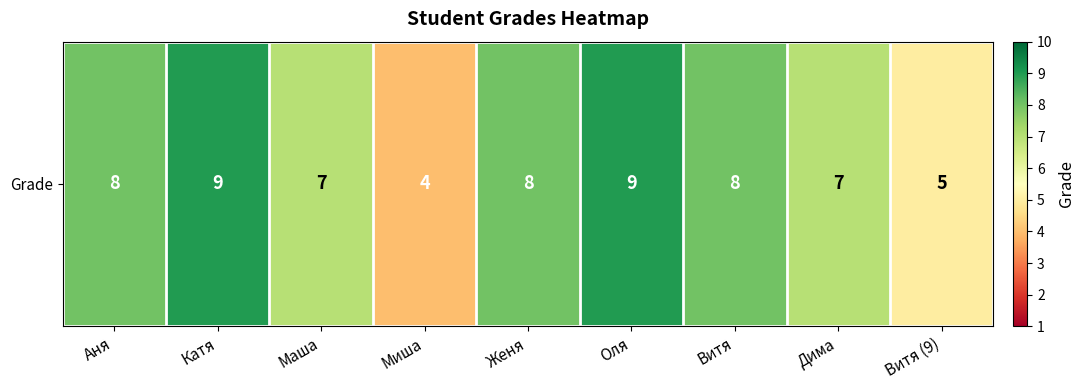

Count the values in the range 7 to 8.

5